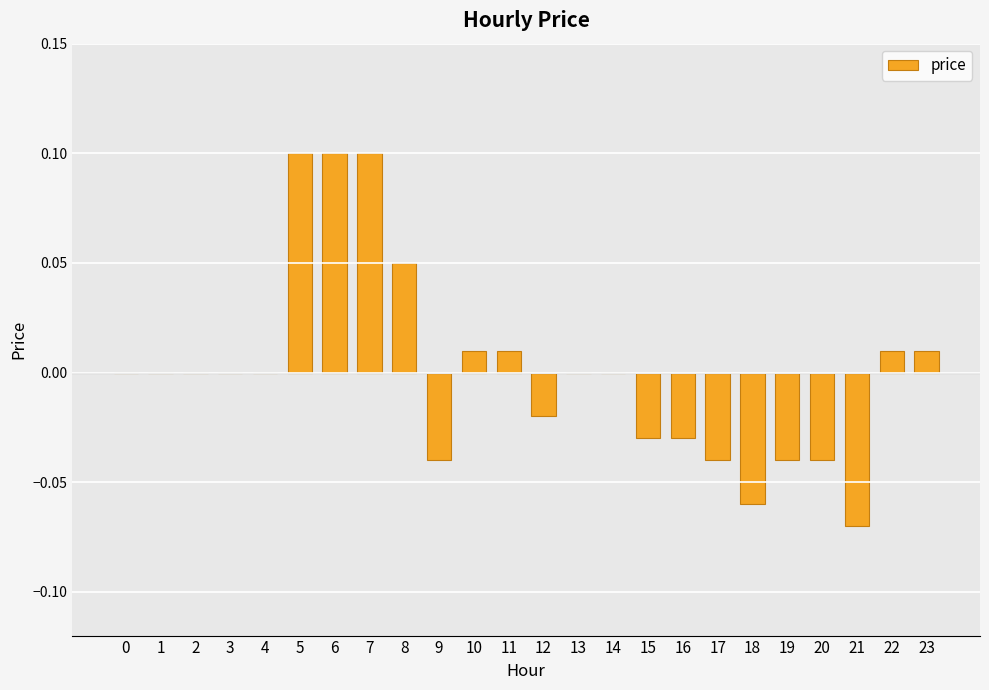

How many categories are shown in the chart?

24